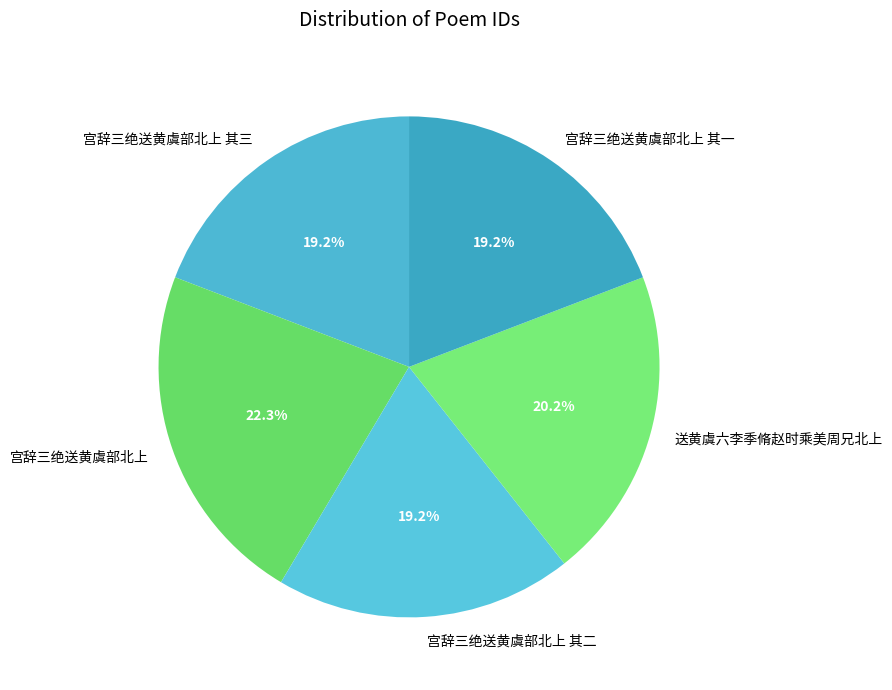

To the nearest percent, what is the difference between the largest and smallest slice percentages?

3%